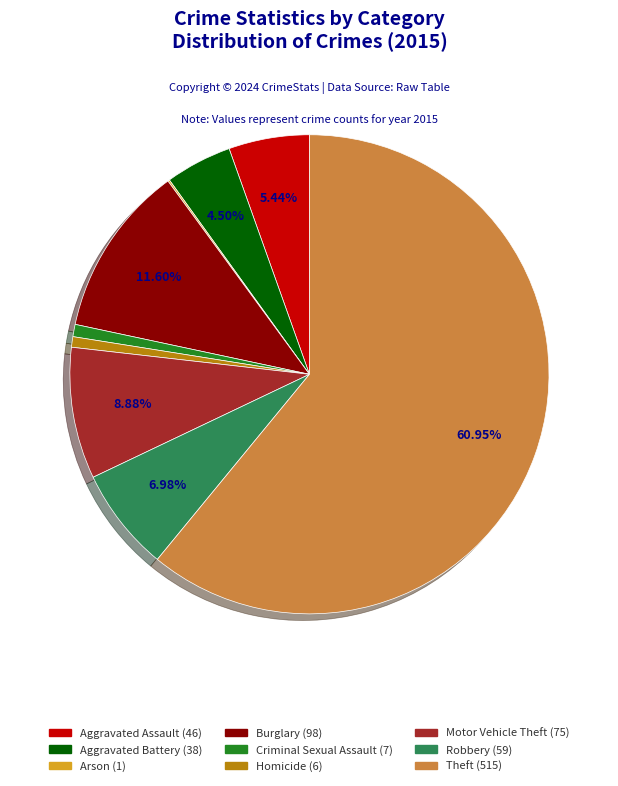

Do Motor Vehicle Theft and Homicide together represent more than half of the pie?

No